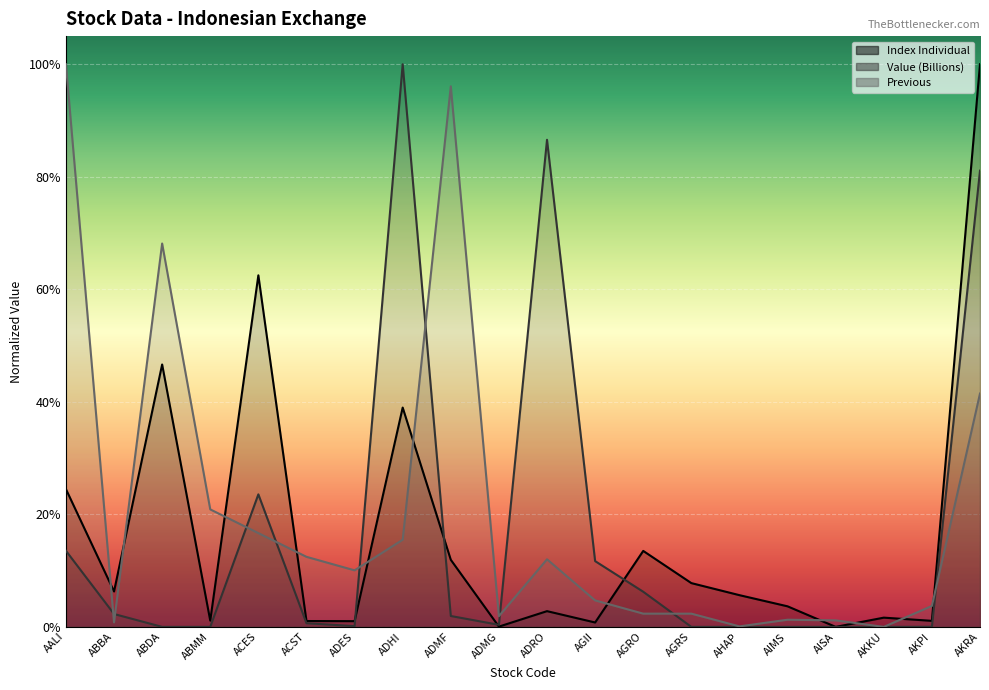

What are all the series names shown in the legend?

Index Individual, Value (Billions), Previous